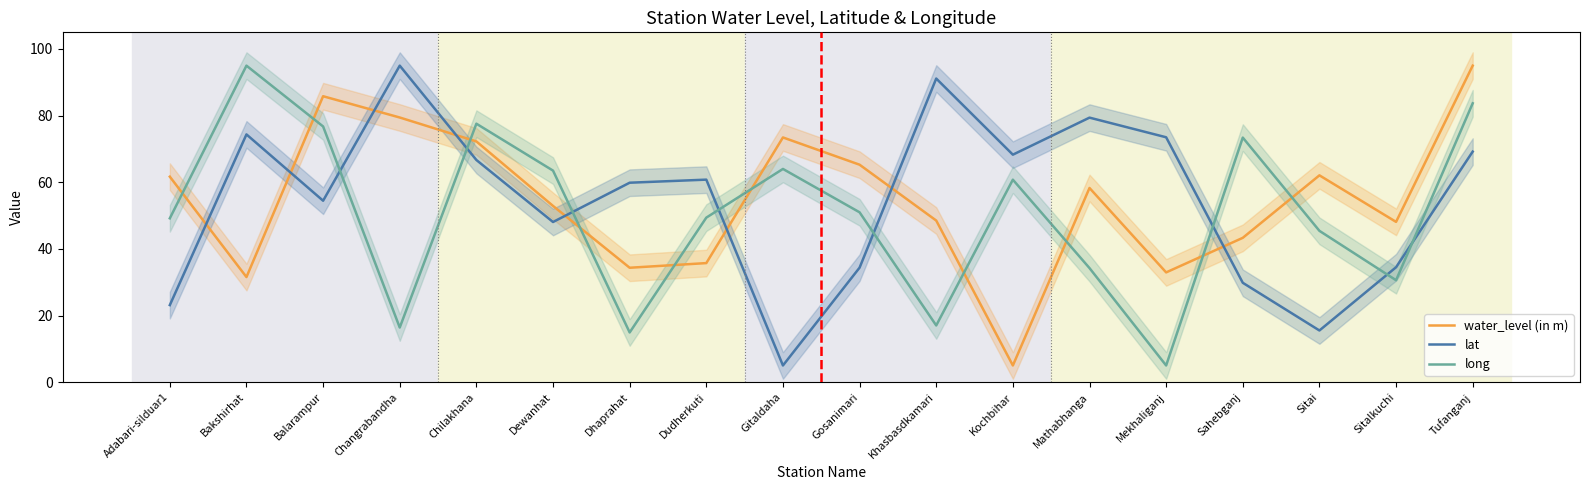

Read the water_level (in m) value at Gitaldaha.

73.4